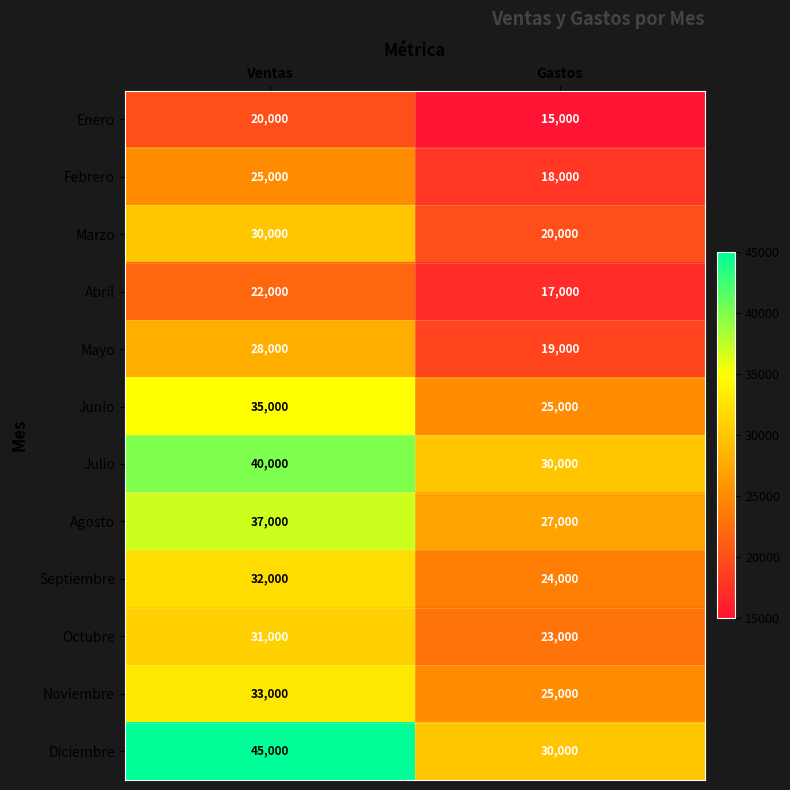

Reading left to right, list all the values displayed in this chart.

Enero: Ventas=20000	Gastos=15000
Febrero: Ventas=25000	Gastos=18000
Marzo: Ventas=30000	Gastos=20000
Abril: Ventas=22000	Gastos=17000
Mayo: Ventas=28000	Gastos=19000
Junio: Ventas=35000	Gastos=25000
Julio: Ventas=40000	Gastos=30000
Agosto: Ventas=37000	Gastos=27000
Septiembre: Ventas=32000	Gastos=24000
Octubre: Ventas=31000	Gastos=23000
Noviembre: Ventas=33000	Gastos=25000
Diciembre: Ventas=45000	Gastos=30000